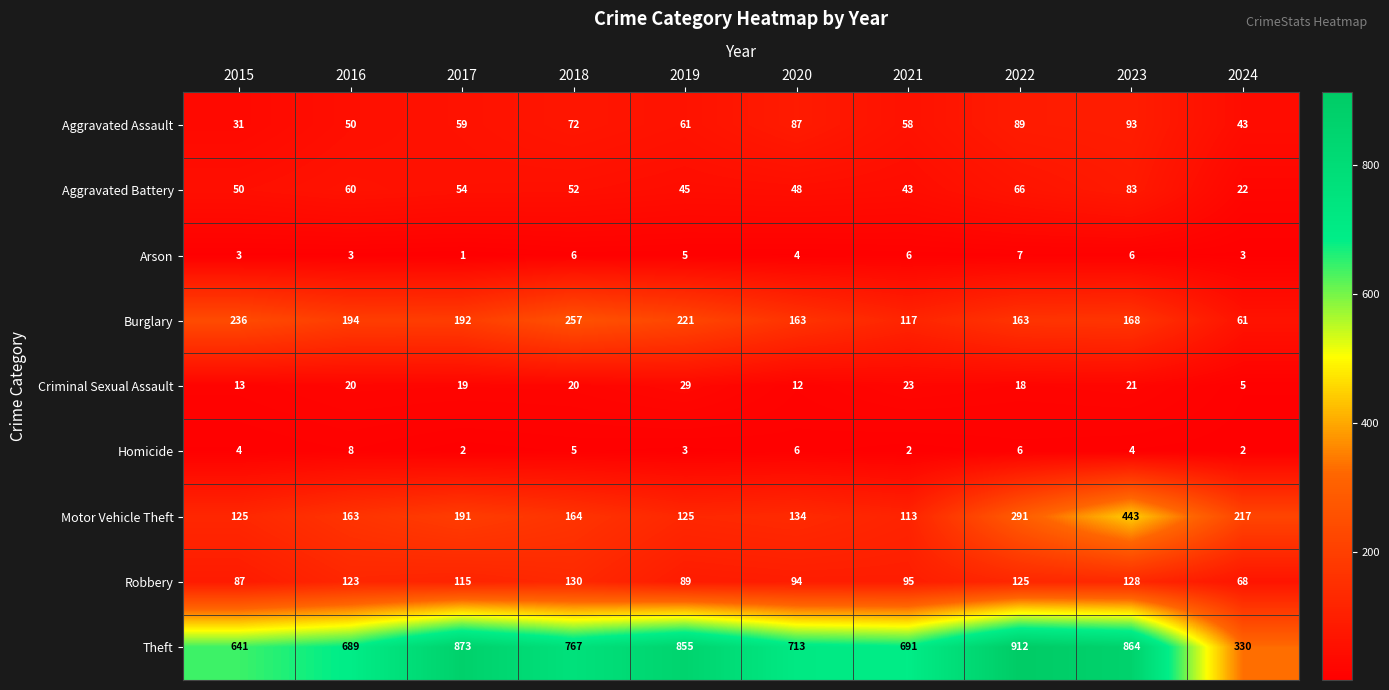

Which series has the largest total across all categories?

Theft